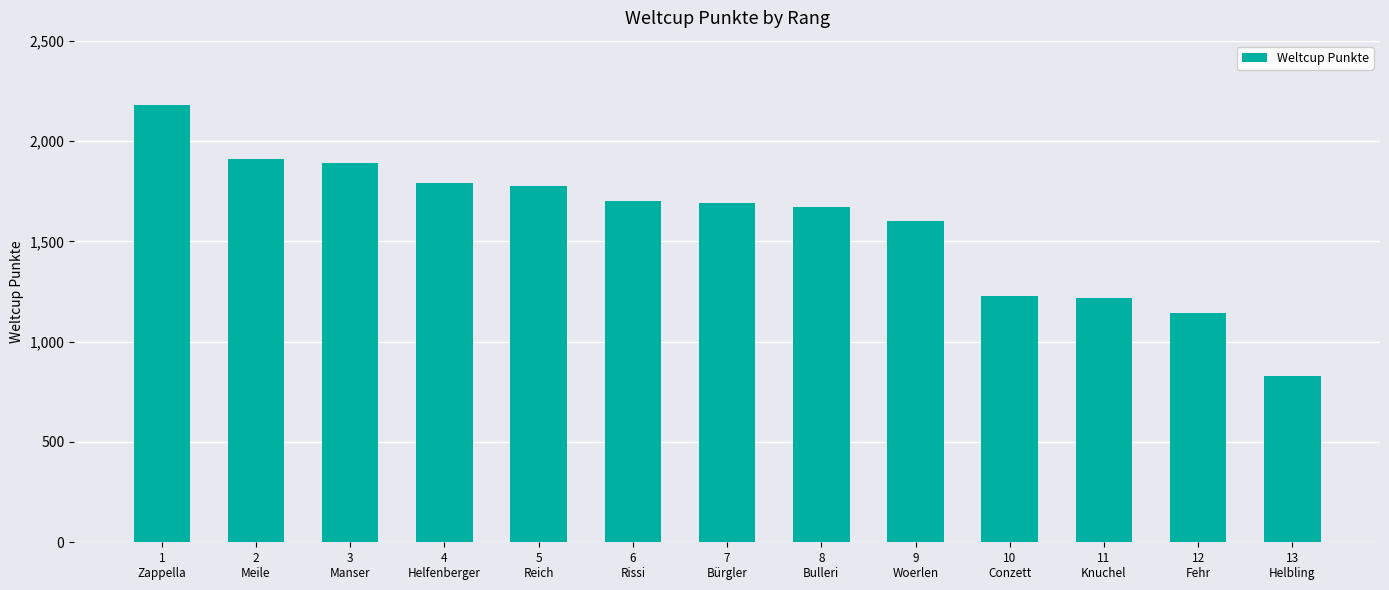

What is the sum of all values?

20615